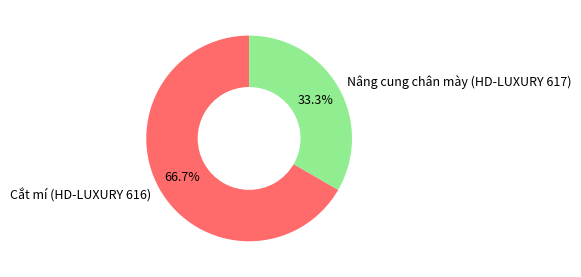

What is the majority slice?

Cắt mí (HD-LUXURY 616)